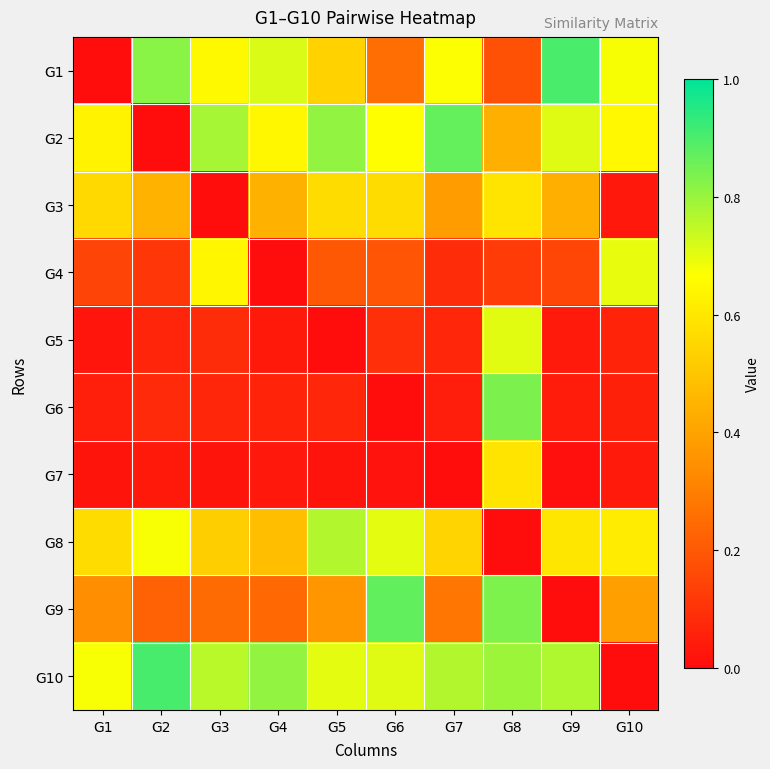

Which series changed the most between G5 and G10?

G10